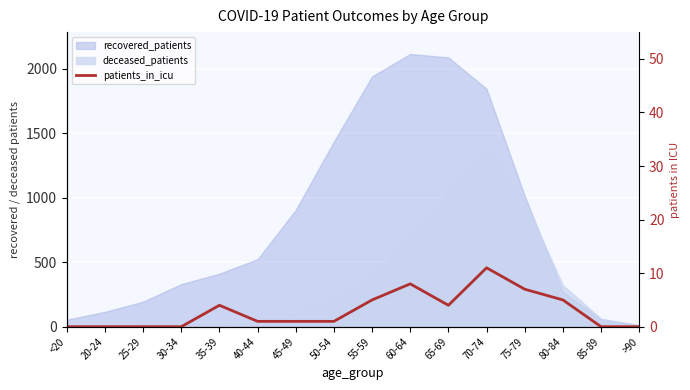

True or false: the data has more than 0 interior local peaks.

True